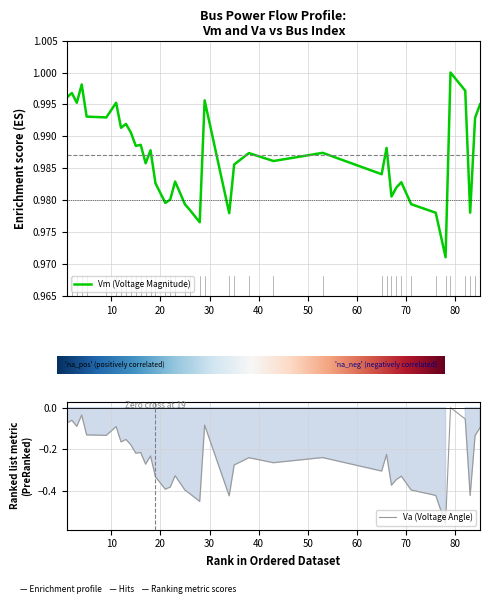

Reading right to left, what are all the values shown in this chart?

Vm: 85=1.0	84=1.0	83=1.0	82=1.0	79=1.0	78=1.0	76=1.0	71=1.0	69=1.0	68=1.0	67=1.0	66=1.0	65=1.0	53=1.0	43=1.0	38=1.0	35=1.0	34=1.0	29=1.0	28=1.0	26=1.0	25=1.0	23=1.0	22=1.0	21=1.0	19=1.0	18=1.0	17=1.0	16=1.0	15=1.0	14=1.0	13=1.0	12=1.0	11=1.0	9=1.0	5=1.0	4=1.0	3=1.0	2=1.0	1=1.0
Va: 85=-0.1	84=-0.1	83=-0.4	82=-0.1	79=0.0	78=-0.6	76=-0.4	71=-0.4	69=-0.3	68=-0.3	67=-0.4	66=-0.2	65=-0.3	53=-0.2	43=-0.3	38=-0.2	35=-0.3	34=-0.4	29=-0.1	28=-0.5	26=-0.4	25=-0.4	23=-0.3	22=-0.4	21=-0.4	19=-0.3	18=-0.2	17=-0.3	16=-0.2	15=-0.2	14=-0.2	13=-0.2	12=-0.2	11=-0.1	9=-0.1	5=-0.1	4=-0.0	3=-0.1	2=-0.1	1=-0.1